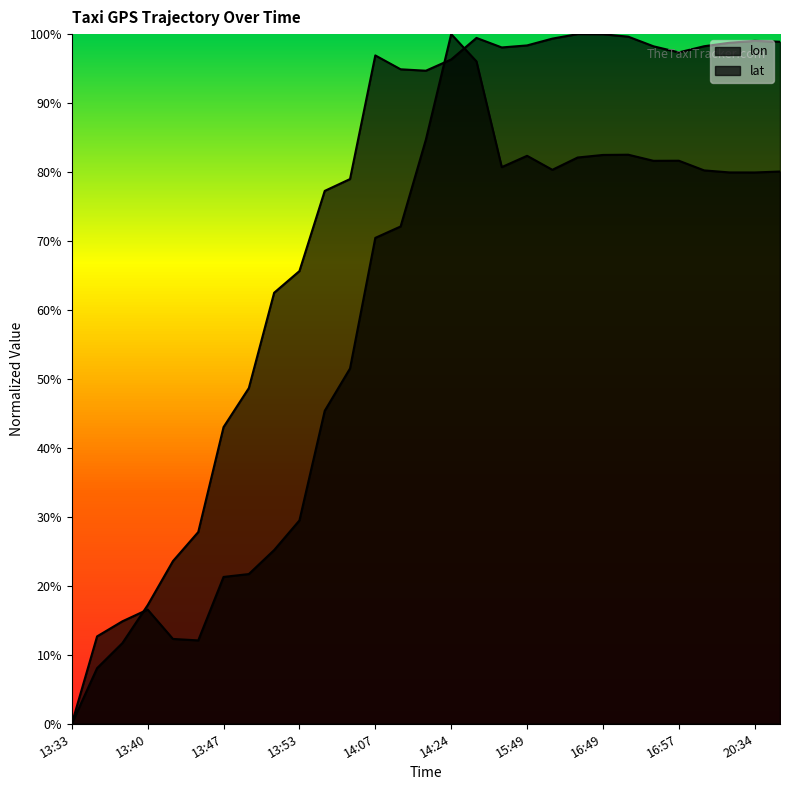

The lon series shows 7.3 at 13:38. True or false?

False